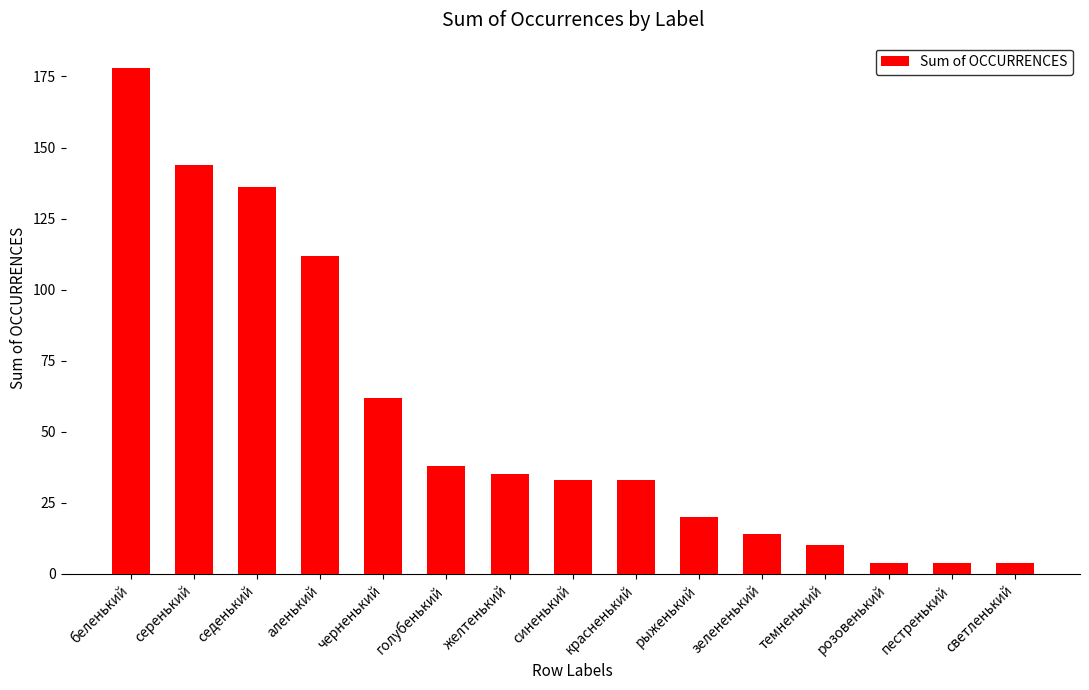

Does the chart contain any negative values?

No